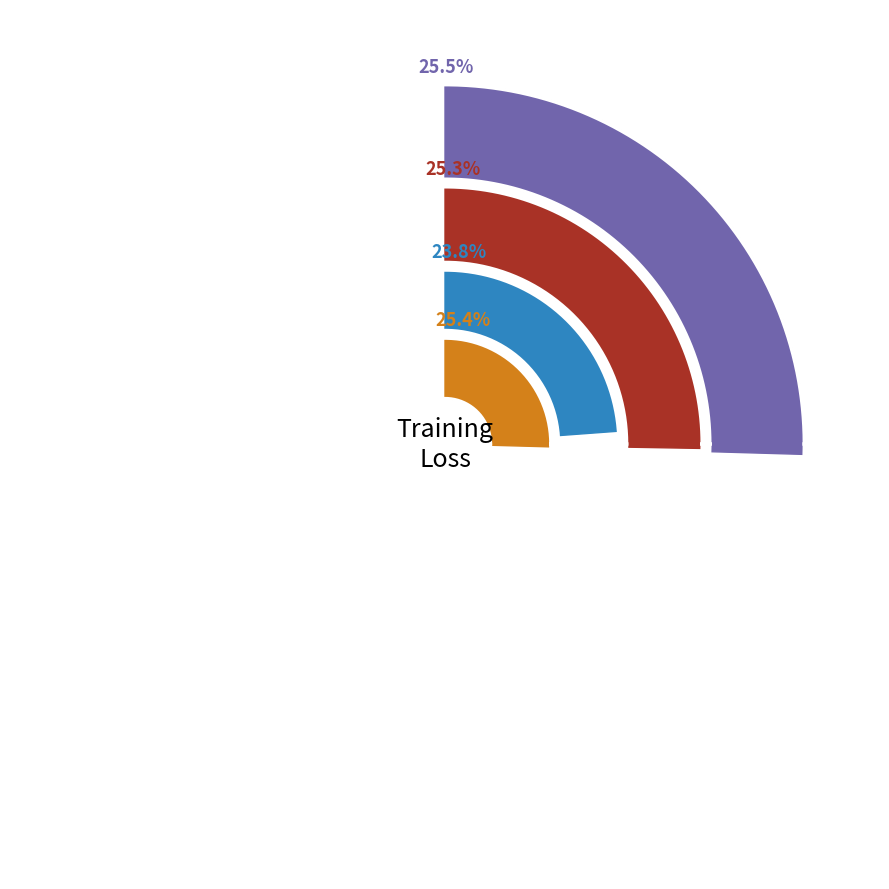

Is it true that Epoch 9 is 16% of the pie?

False